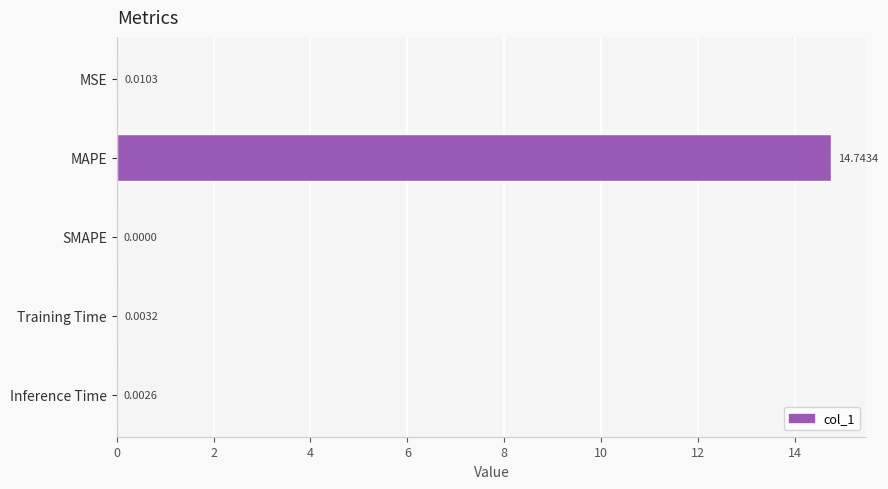

What is the change in value from MAPE to Inference Time?

-14.7